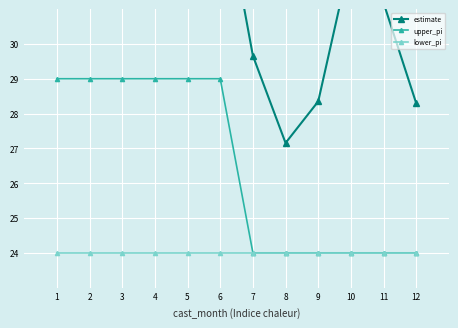

The value of estimate at 10 is 32.5. True or false?

True